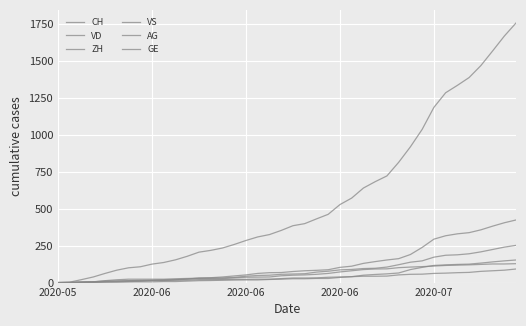

Reading left to right, transcribe all the data shown in this chart.

CH: 0	3	20	38	62	84	100	107	125	136	154	178	206	218	234	258	285	309	325	353	385	399	431	462	528	572	640	683	722	814	919	1037	1186	1285	1335	1388	1469	1568	1669	1758
VD: 0	0	4	6	9	11	13	15	16	19	20	24	31	31	32	35	43	48	50	56	58	60	71	77	86	89	95	97	105	121	138	147	172	185	188	195	208	224	240	252
ZH: 0	0	2	5	13	19	23	23	23	23	26	28	30	33	38	45	52	62	67	68	75	80	83	87	103	111	130	142	153	162	190	238	294	317	330	338	357	382	405	424
VS: 0	1	2	2	4	6	7	9	14	15	19	23	27	27	27	32	36	37	38	46	50	52	56	62	72	80	88	92	93	101	105	108	112	116	118	120	123	126	126	128
AG: 0	0	0	1	3	3	5	5	5	7	7	10	13	14	16	17	18	18	21	23	26	26	28	28	35	40	50	55	59	65	88	103	116	120	123	125	132	140	147	153
GE: 0	1	4	6	8	10	13	13	14	14	16	16	20	20	20	22	22	23	23	27	31	31	32	36	38	40	43	43	44	52	56	57	62	64	67	69	76	80	84	92